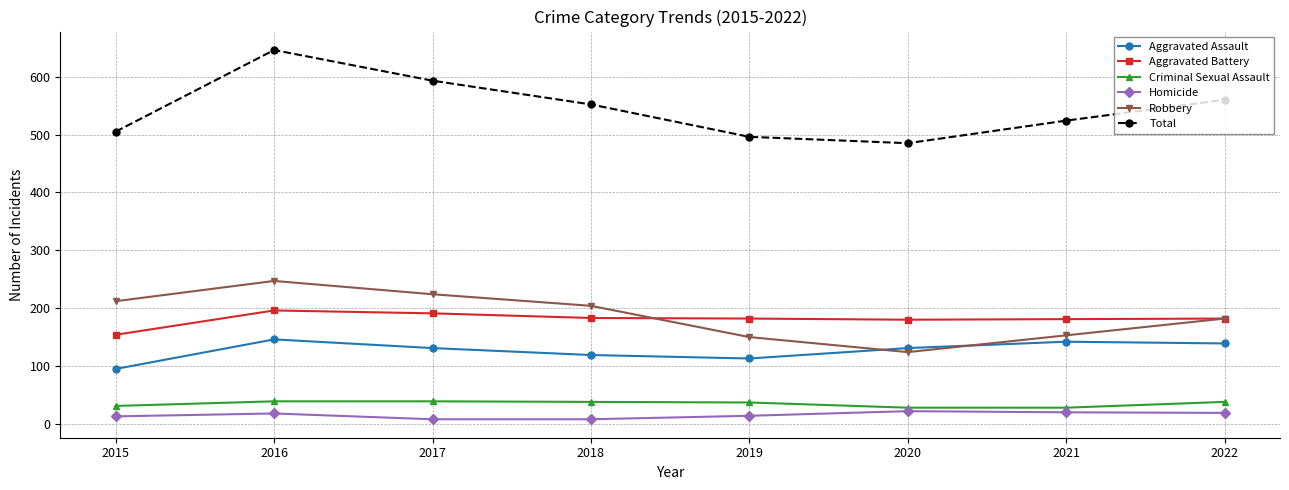

The value of Total at 2019 is 496. True or false?

True